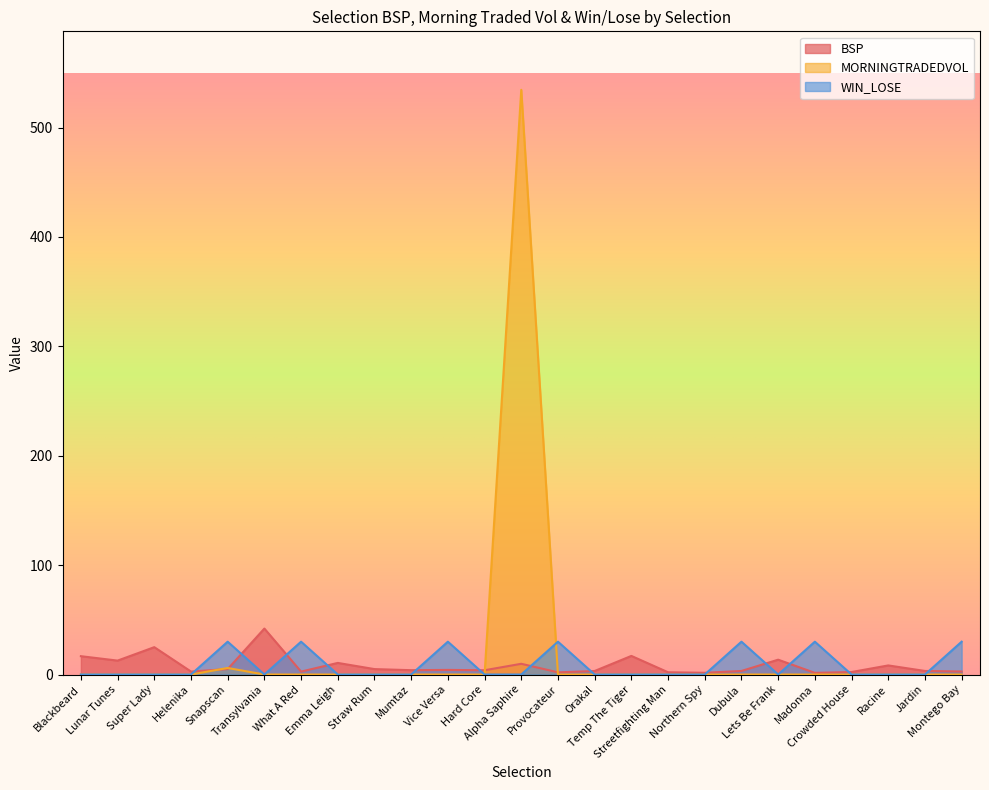

True or false: BSP has more than 1 points higher than both neighbors.

True